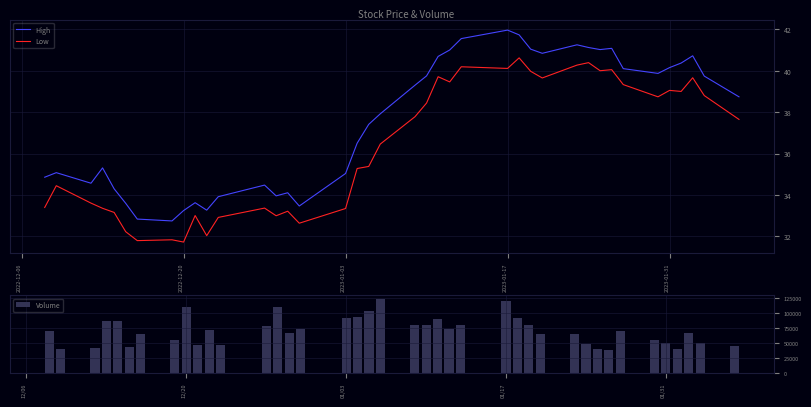

True or false: High and Low cross at least once.

False